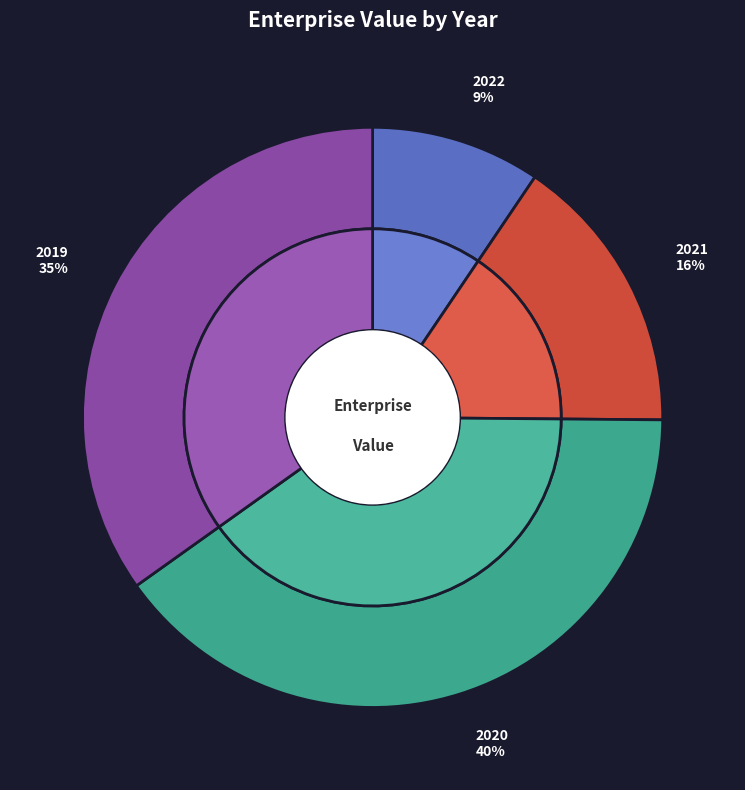

Which has a higher value, 2019 or 2022?

2019